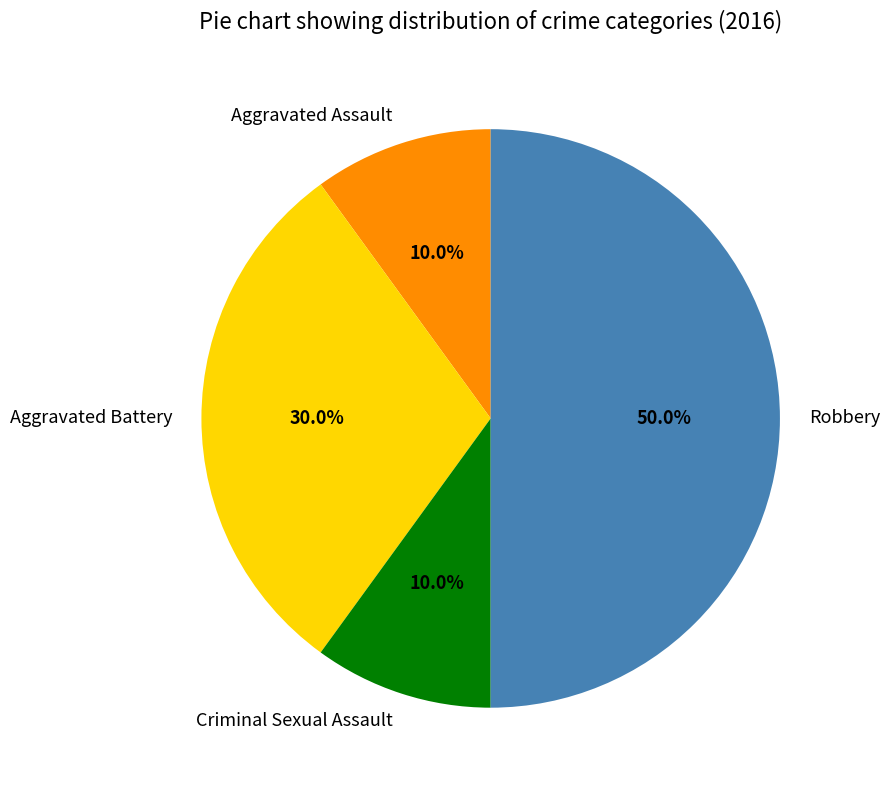

How many segments does this pie chart have?

4